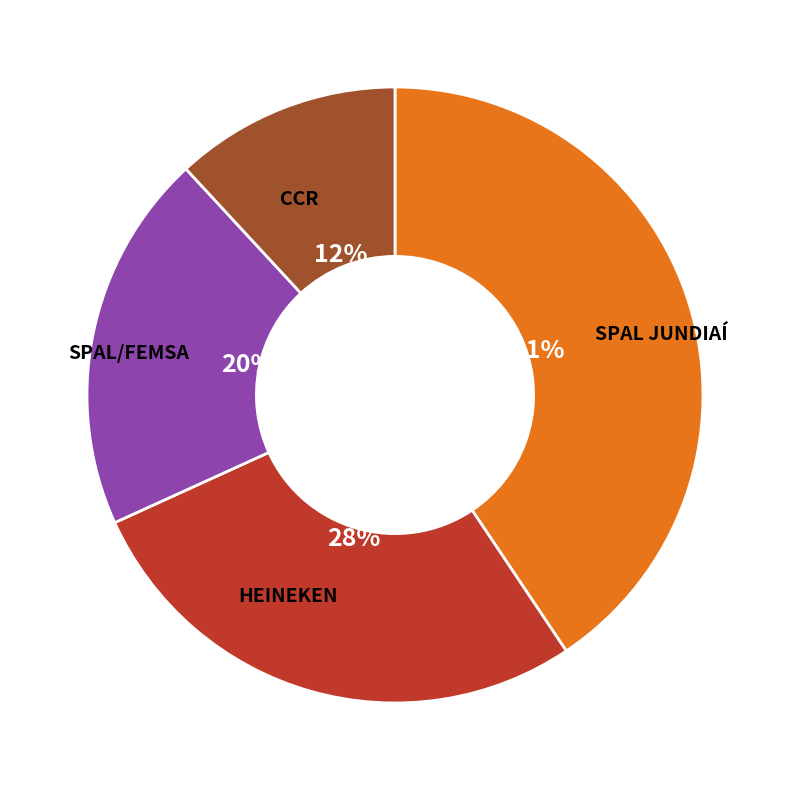

Is there any slice that represents more than half of the pie?

No